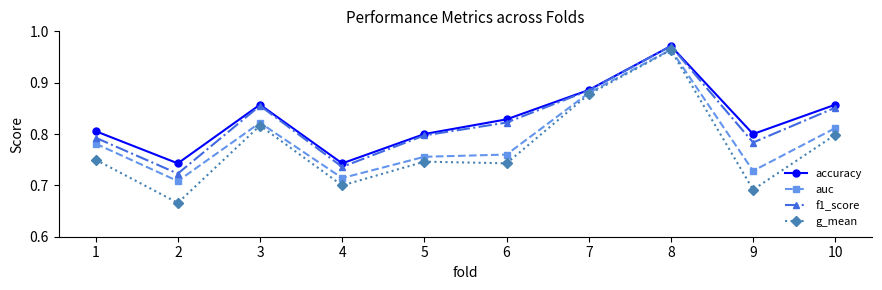

Where is the first local maximum for g_mean?

3